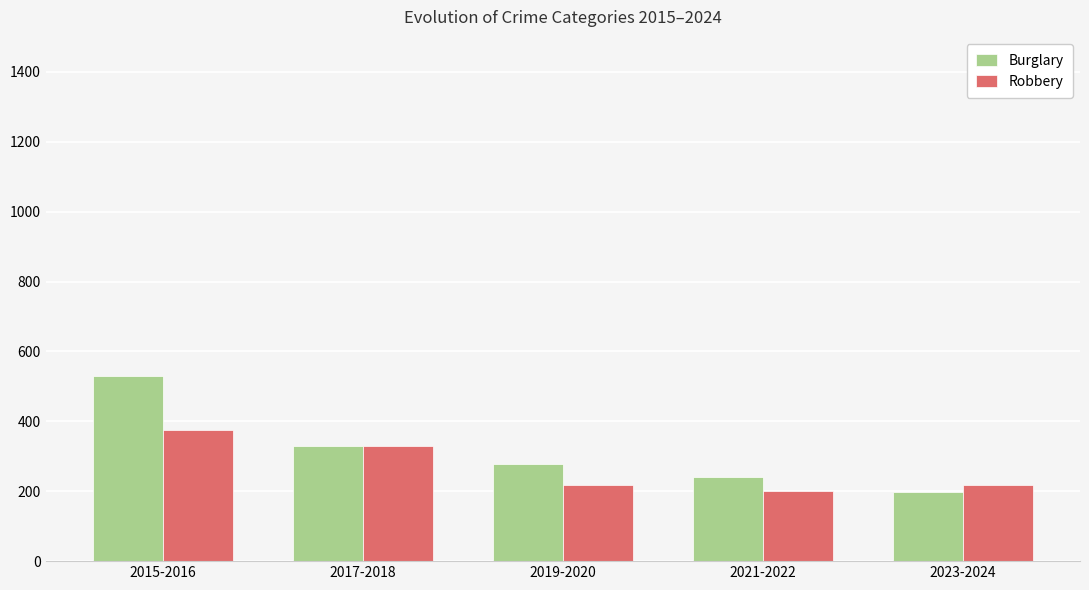

What is the approximate value of Burglary at 2023-2024?

198.0